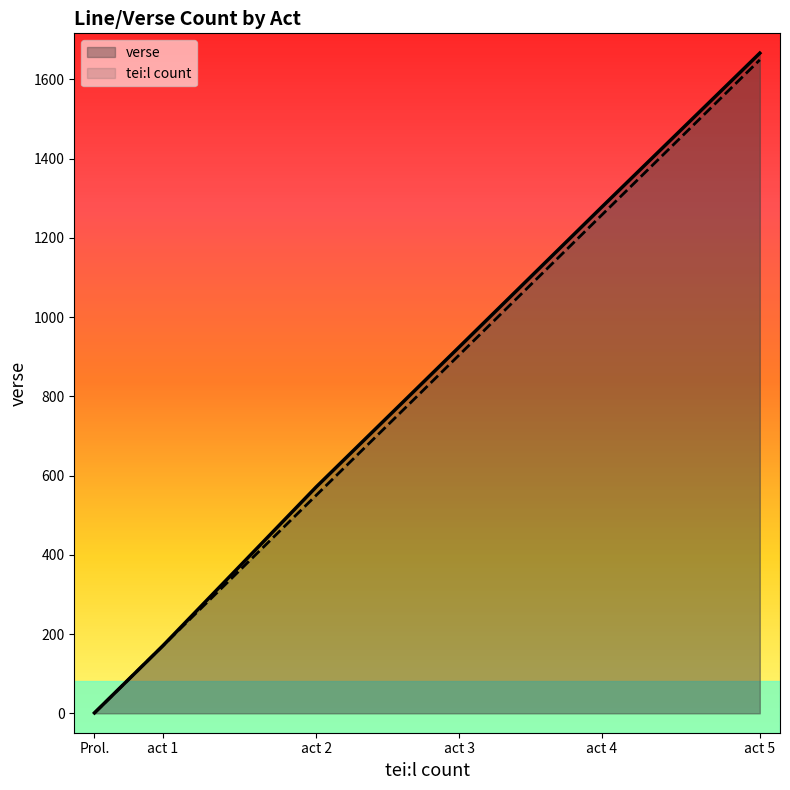

What is the value of the verse point at the 3rd from the left?

571